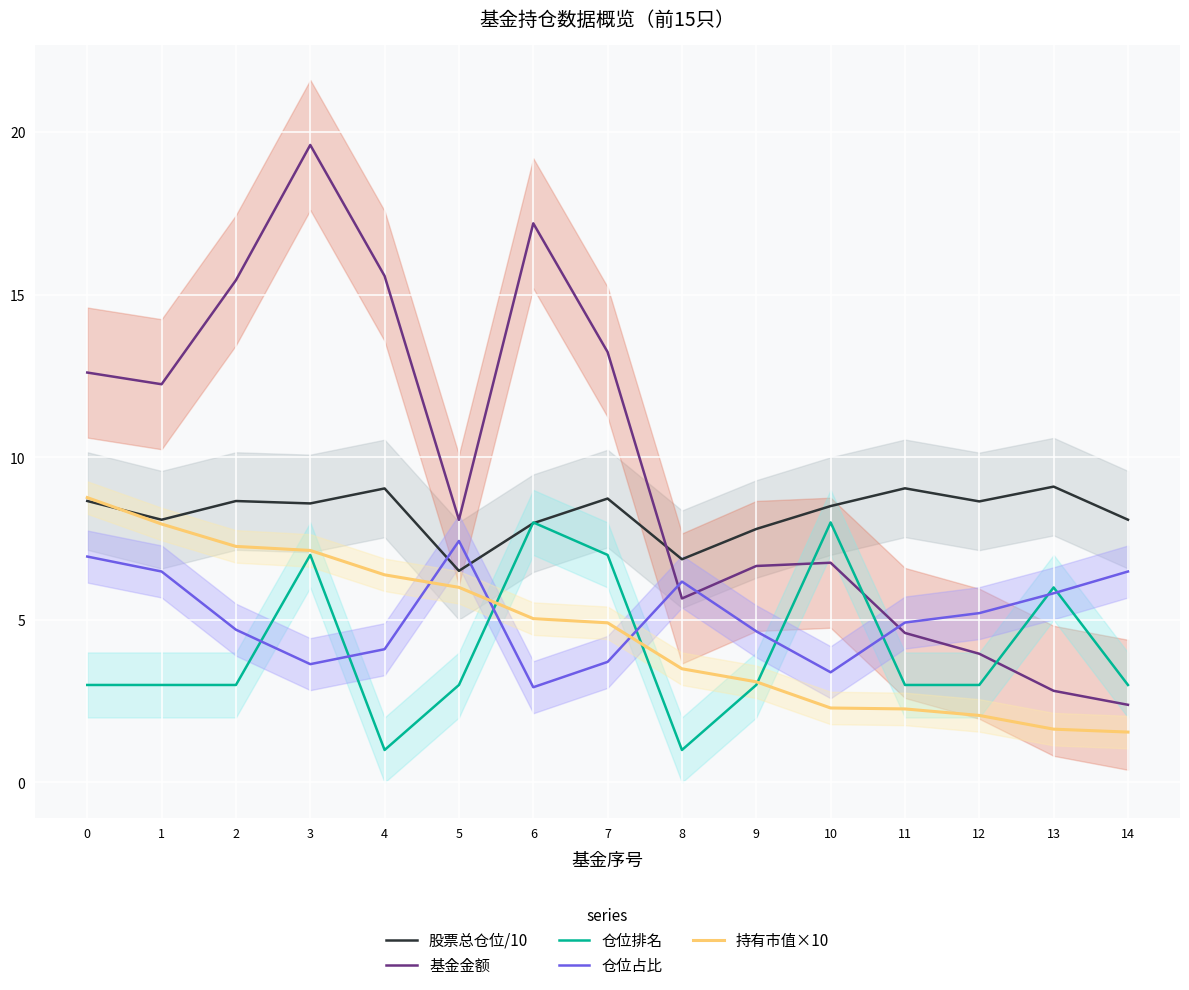

Which category has the lowest value in the 持有市值×10 series?

14